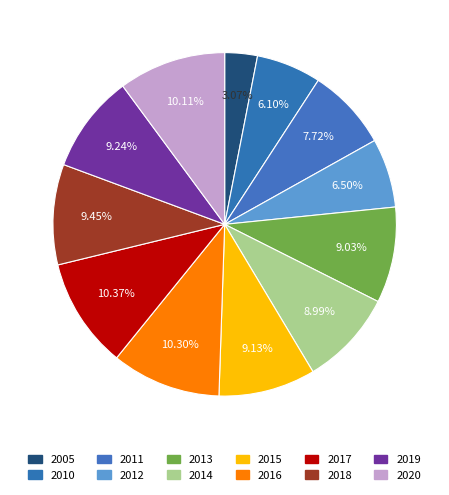

The 2016 slice represents 24% of the pie. True or false?

False